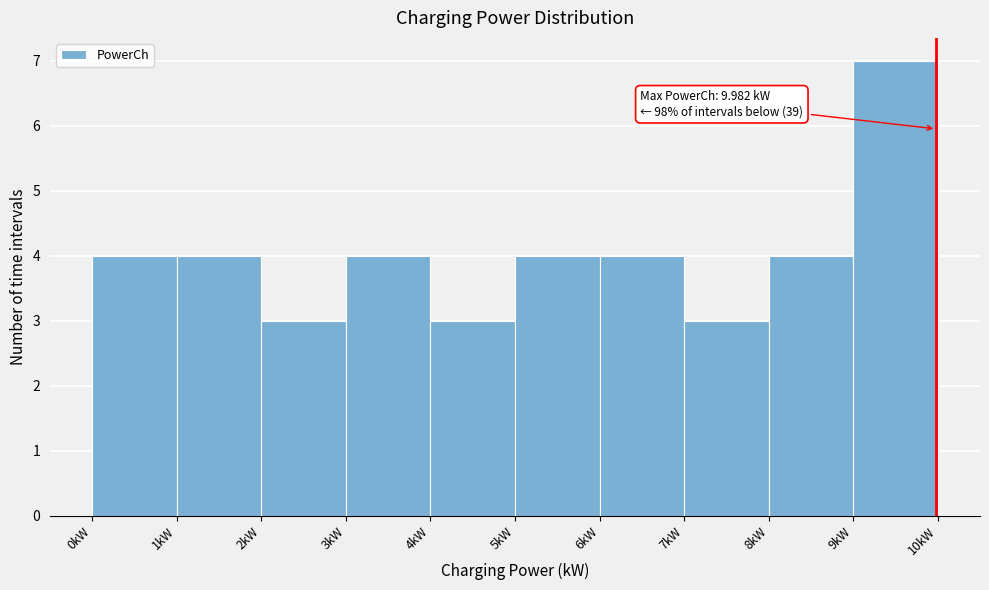

Over which range of the x-axis is the bar tallest?

9 to 10